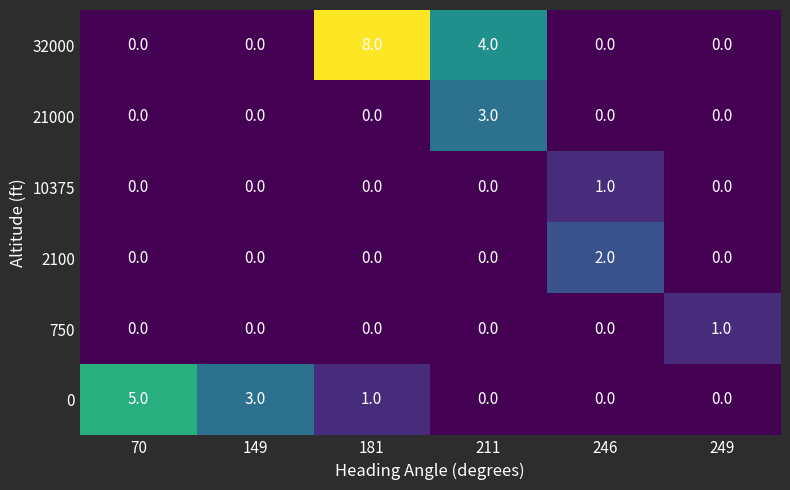

What is the maximum value shown in the chart?

8